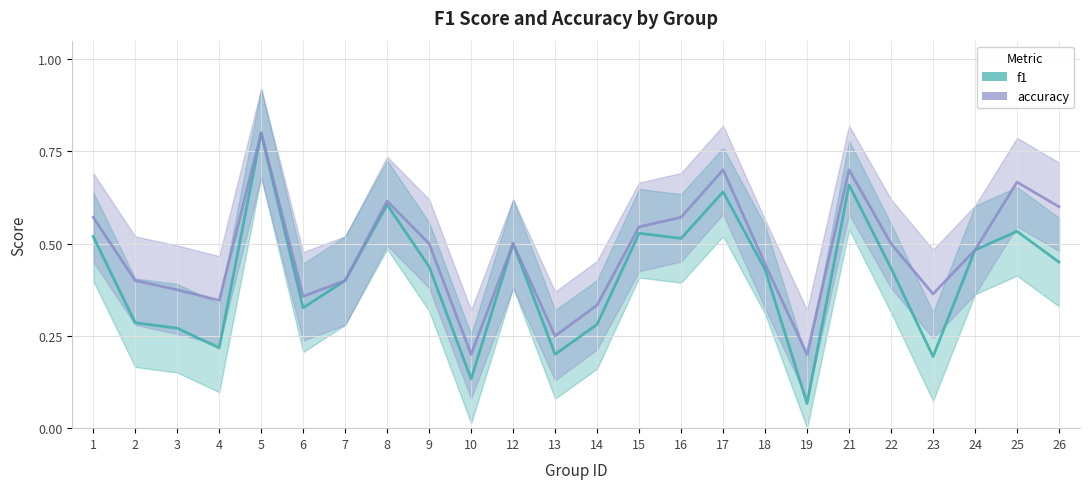

True or false: f1 and accuracy intersect in this chart.

False